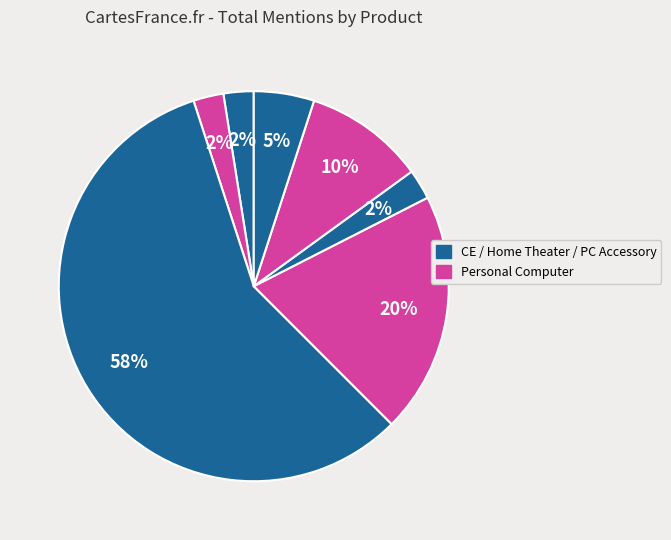

To the nearest percent, what is the average slice percentage?

14%